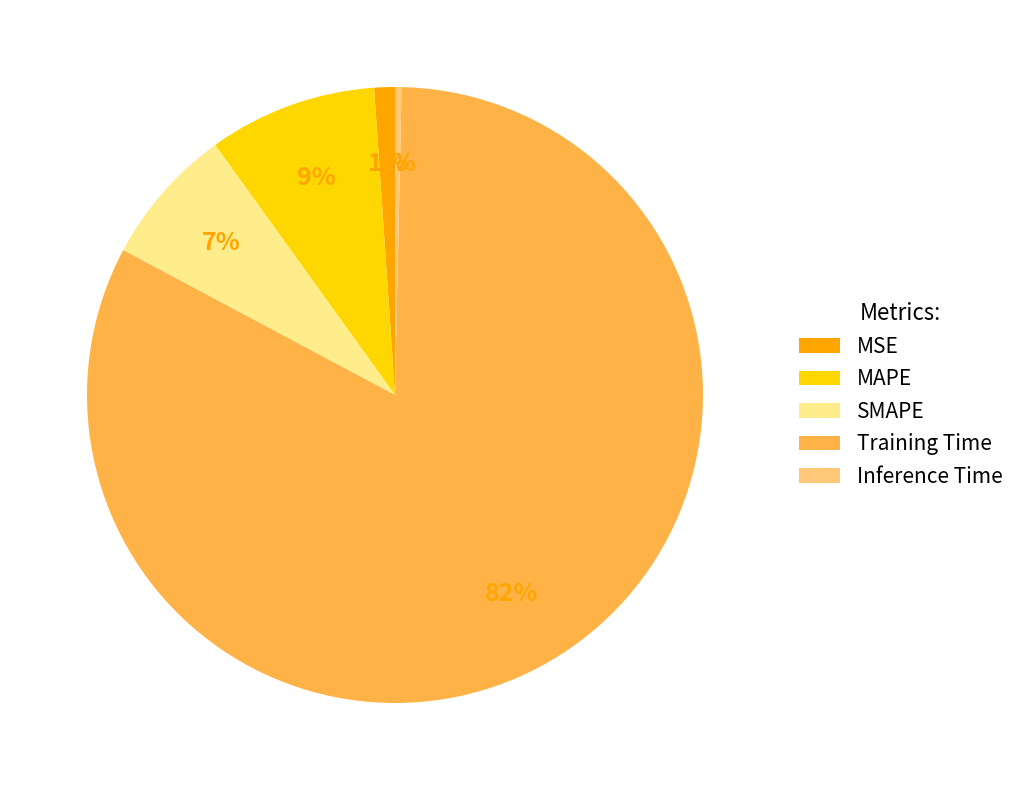

Is Training Time the majority of the pie?

Yes